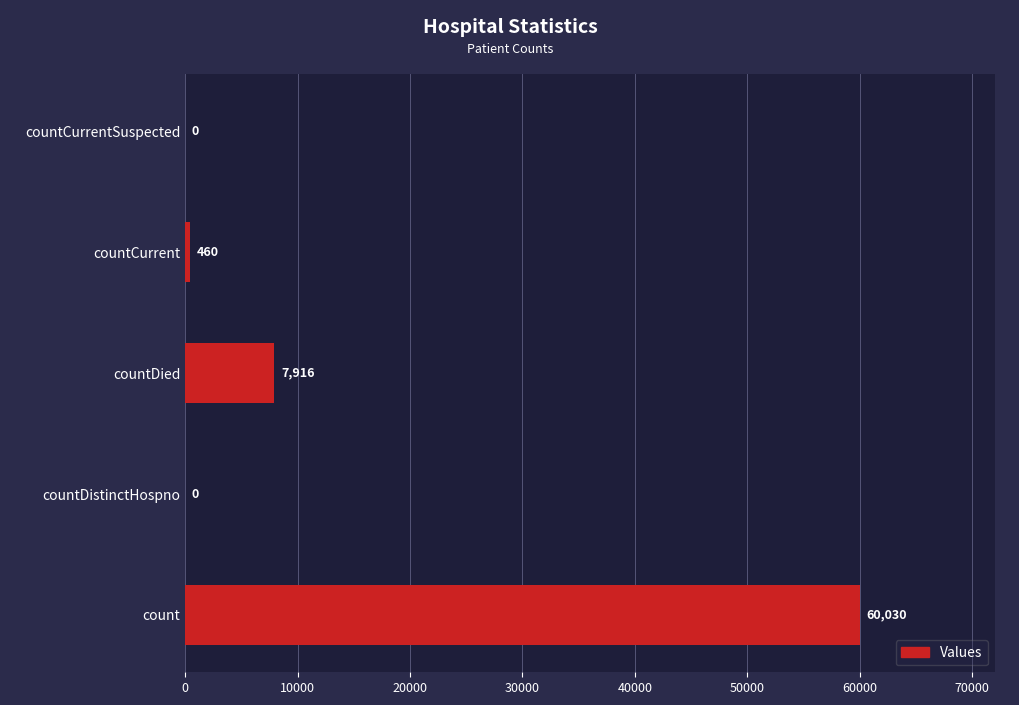

Which has a higher value, count or countCurrent?

count